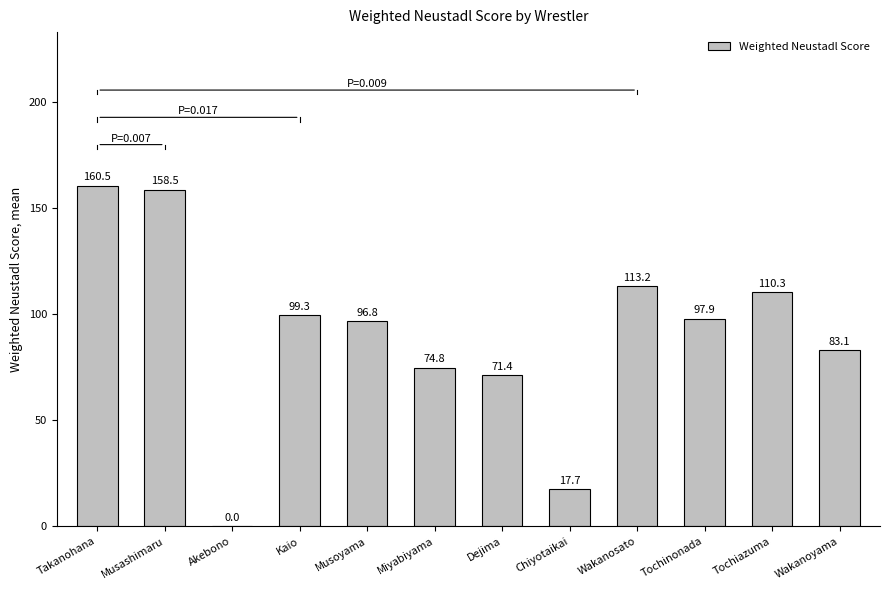

Approximately how many times larger is the value at Musoyama compared to Chiyotaikai?

5.5